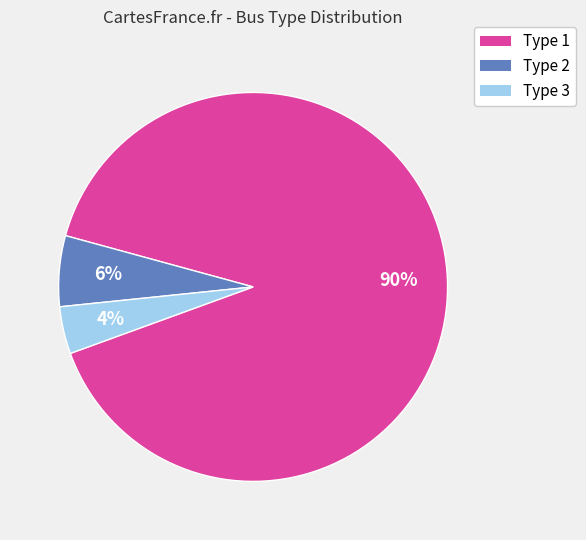

How many slices are in this pie chart?

3